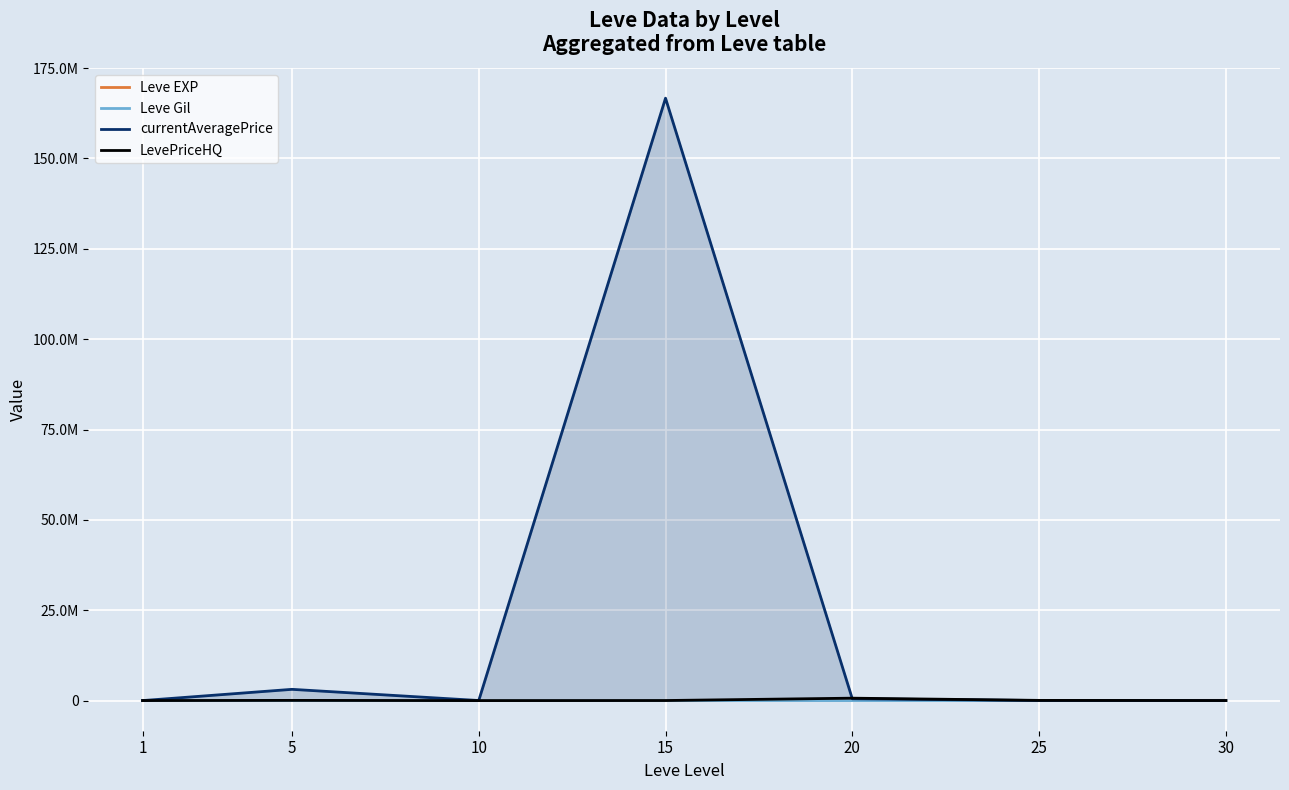

Is it true that Leve EXP equals 30609 at 15?

False